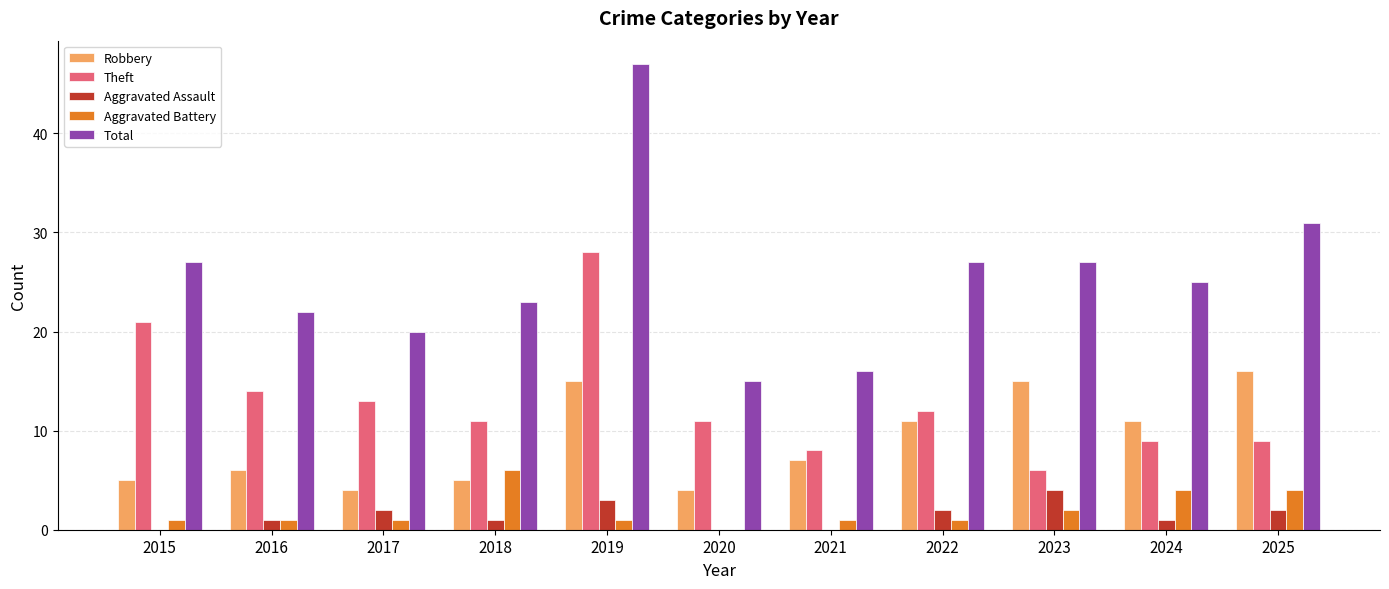

What is the sum of the Theft values at 2019 and 2018?

39